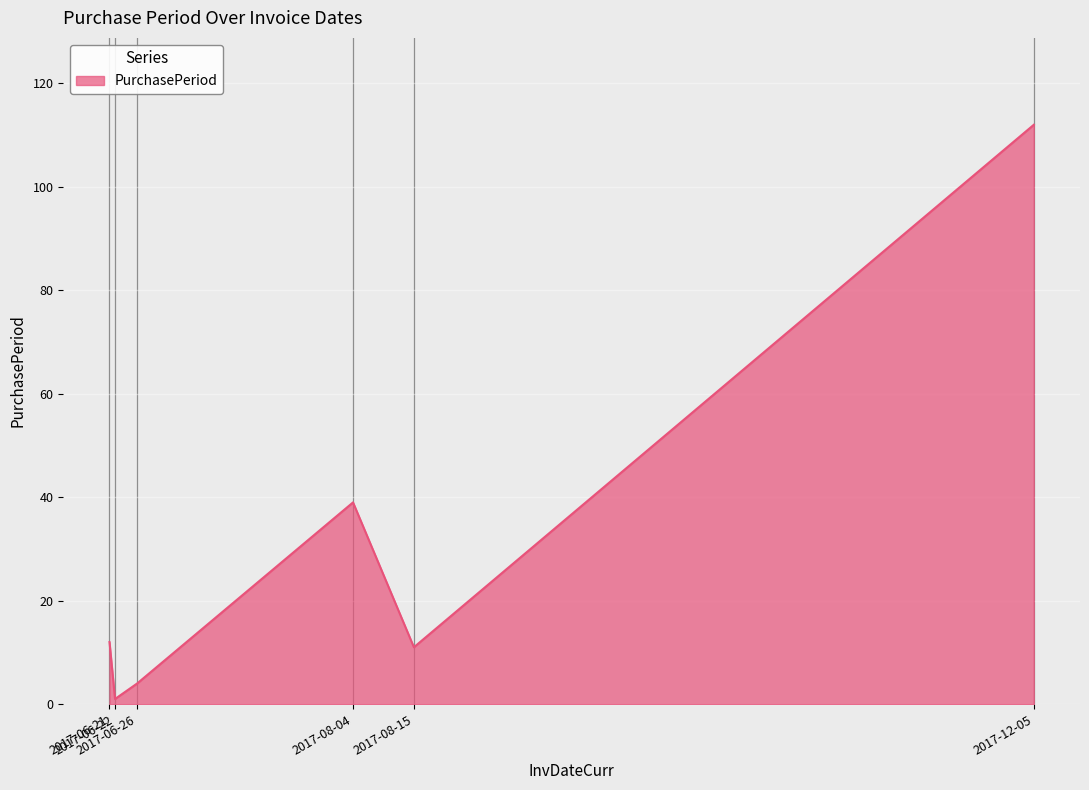

How many distinct data groups are displayed?

1